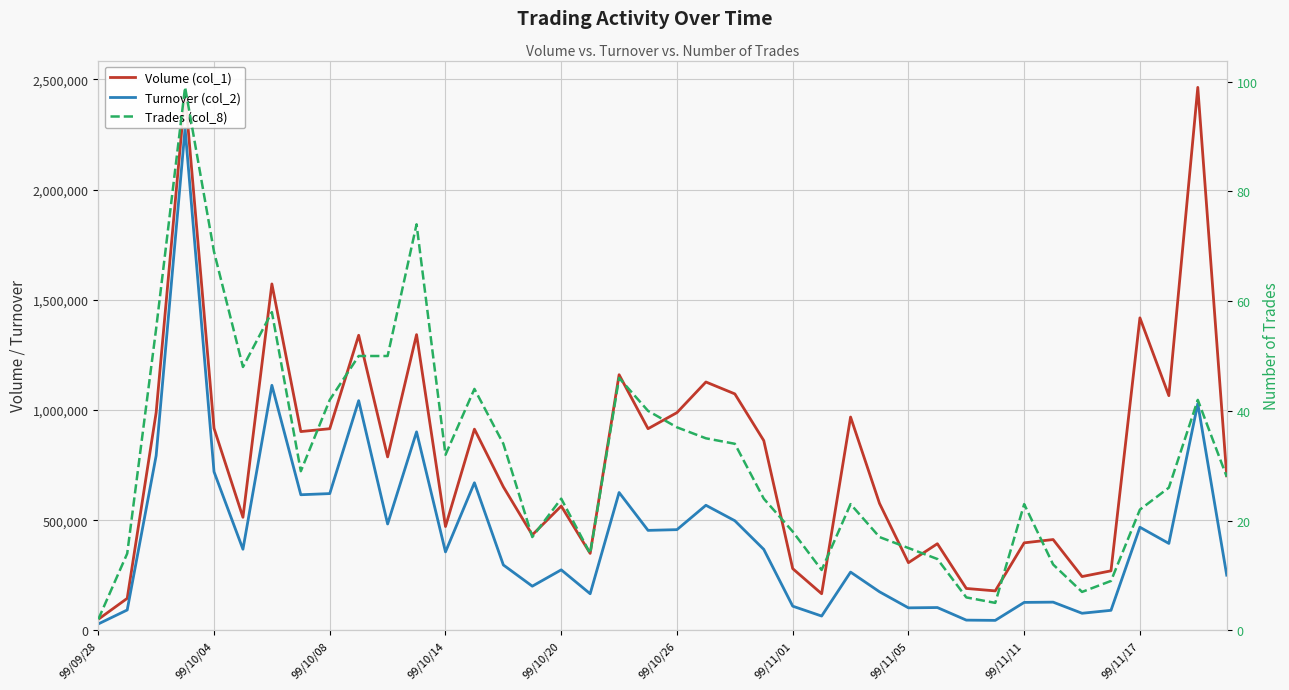

At 99/10/26, list the series in order from smallest to largest.

Trades (col_8), Turnover (col_2), Volume (col_1)